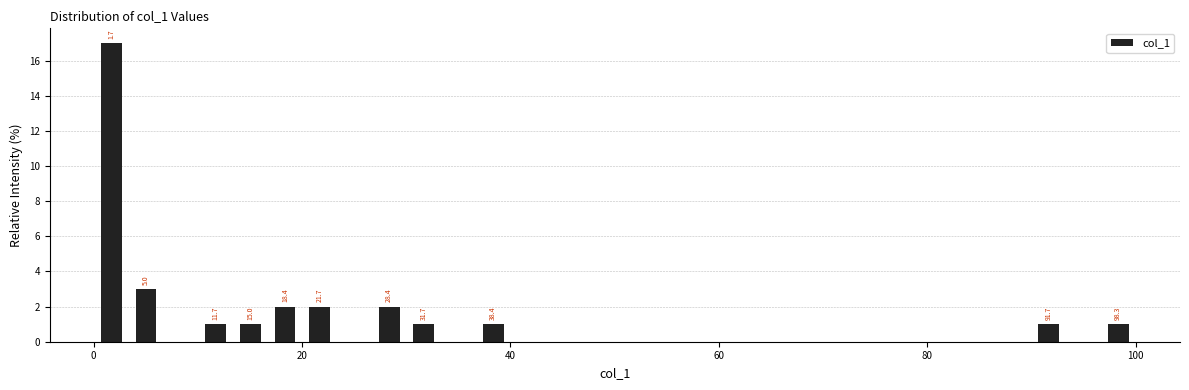

Read against the x-axis, roughly where is the centre of the tallest bar?

2